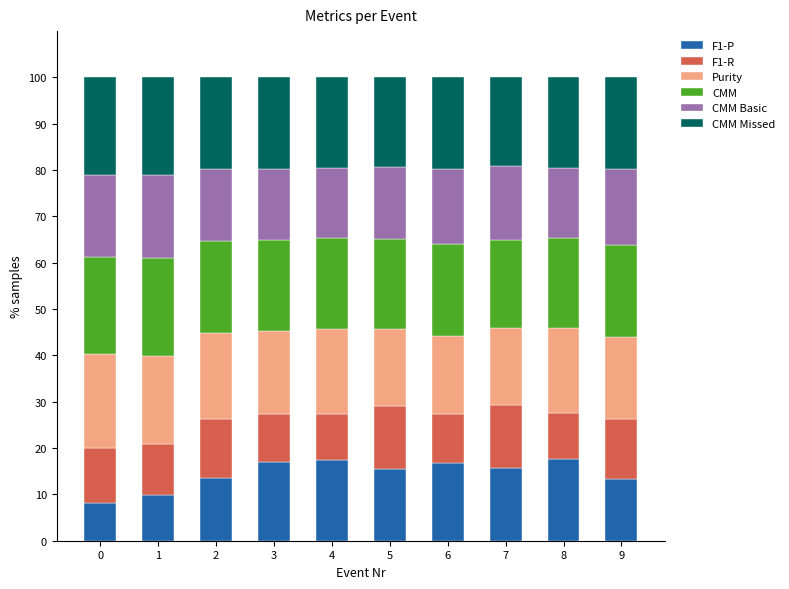

What is the difference between the maximum and minimum values in the F1-P series?

9.5